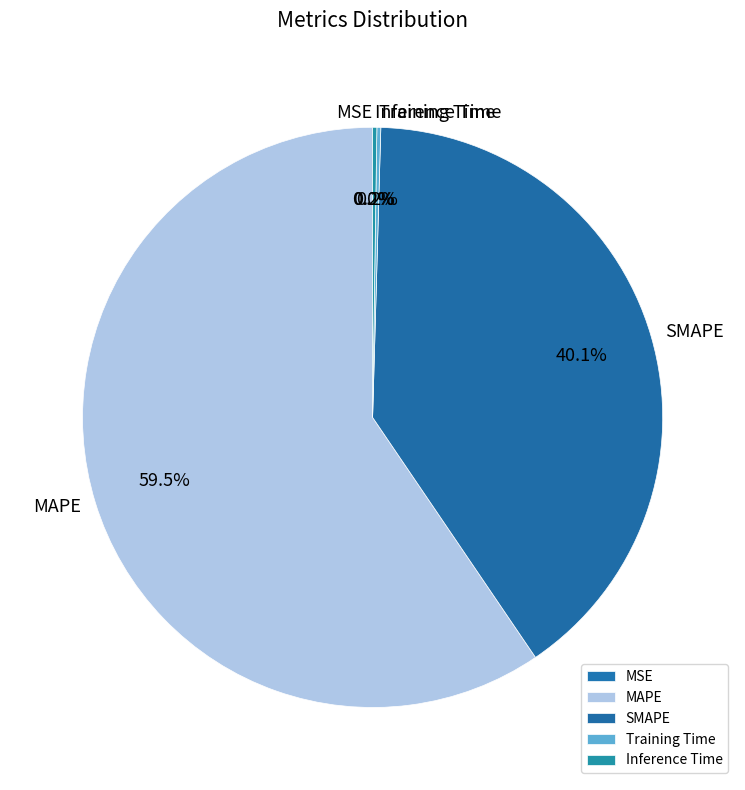

Do MAPE and SMAPE together represent more than half of the pie?

Yes